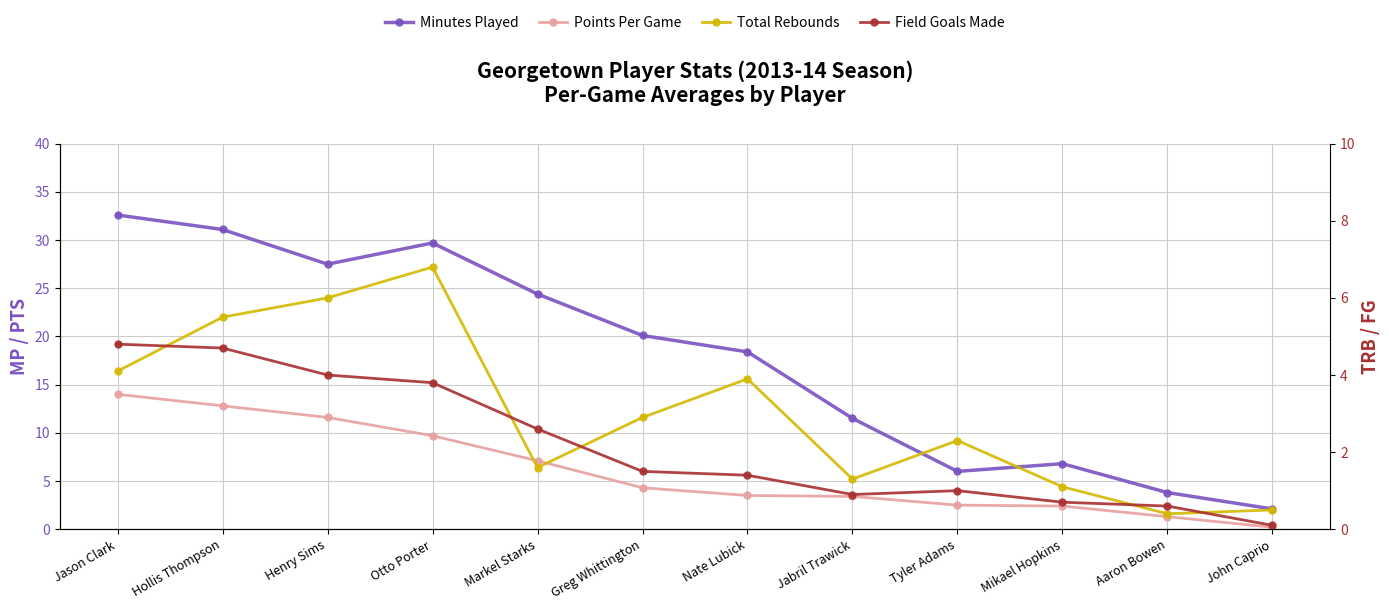

What is the smallest value displayed?

0.1